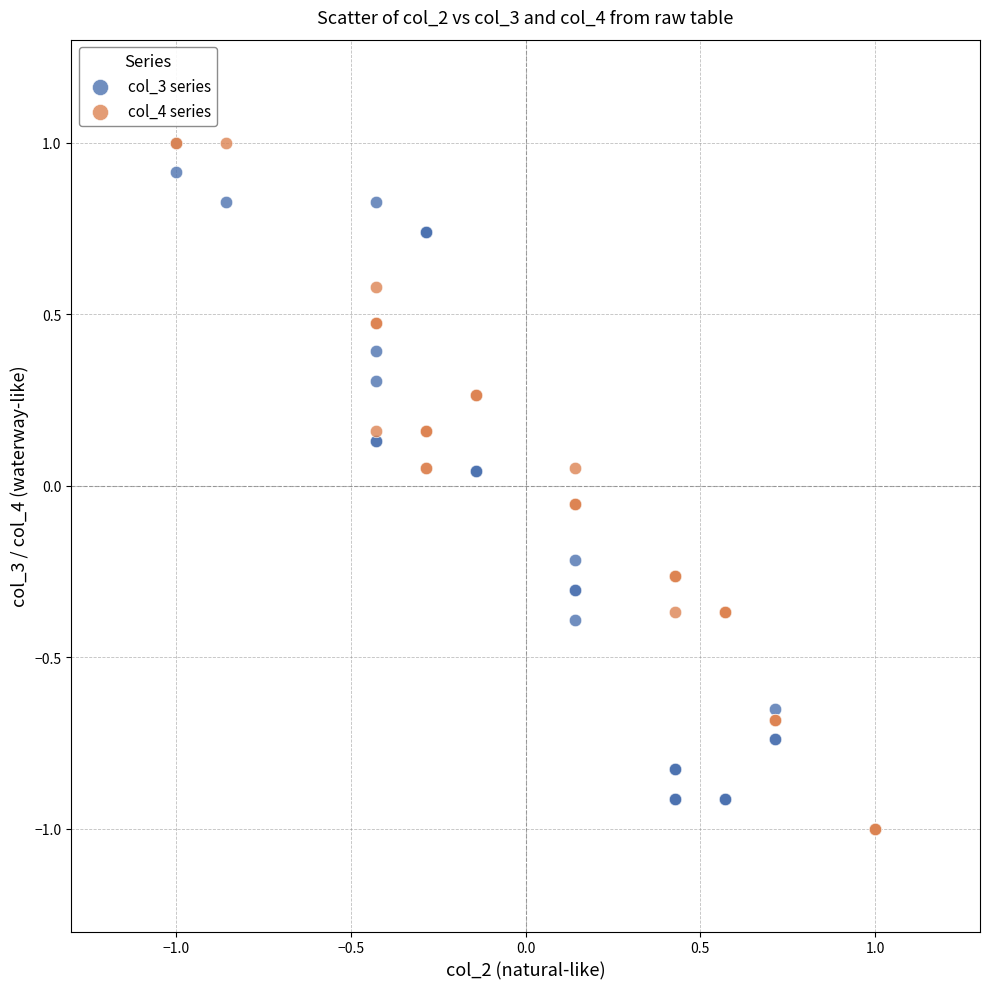

What are all the series names shown in the legend?

col_3 series, col_4 series